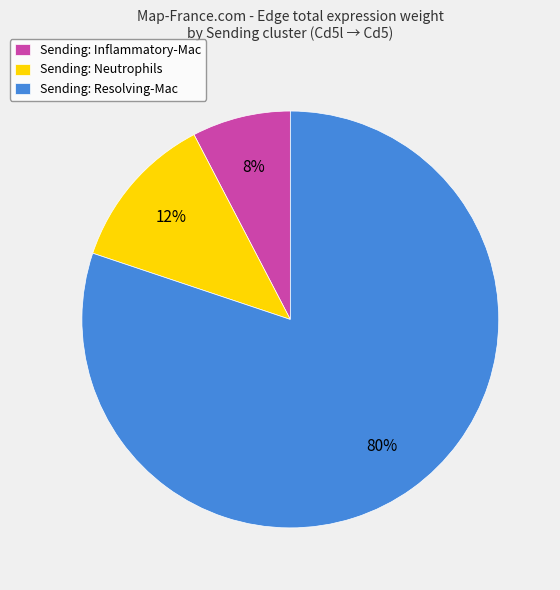

The Sending: Neutrophils slice represents 12% of the pie. True or false?

True